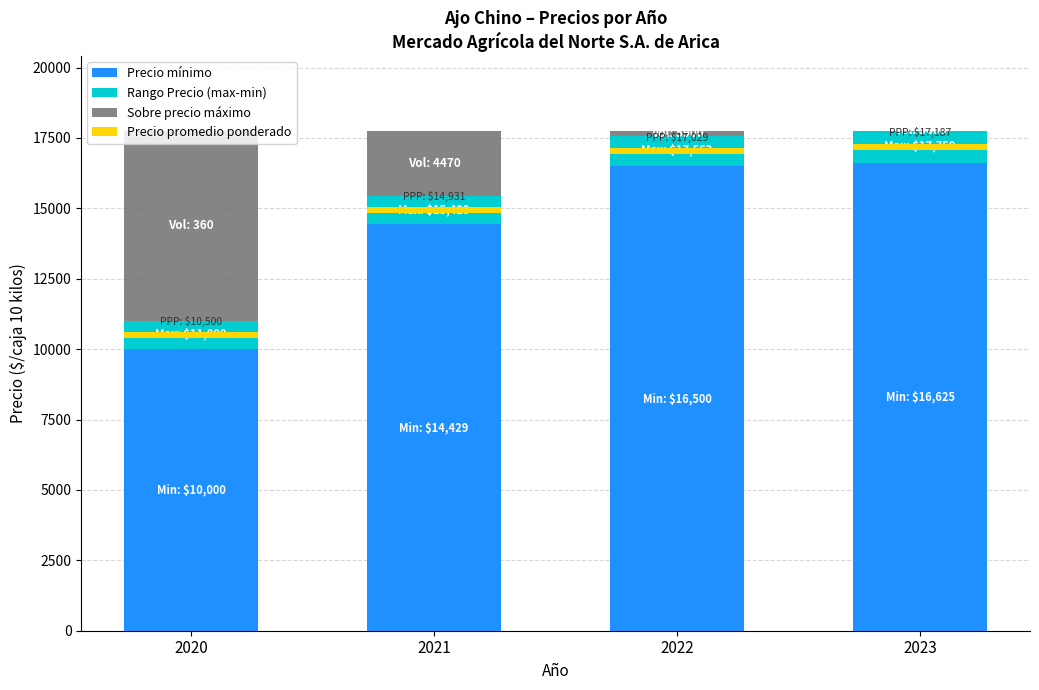

What is the difference between the highest and lowest values at 2023?

16625